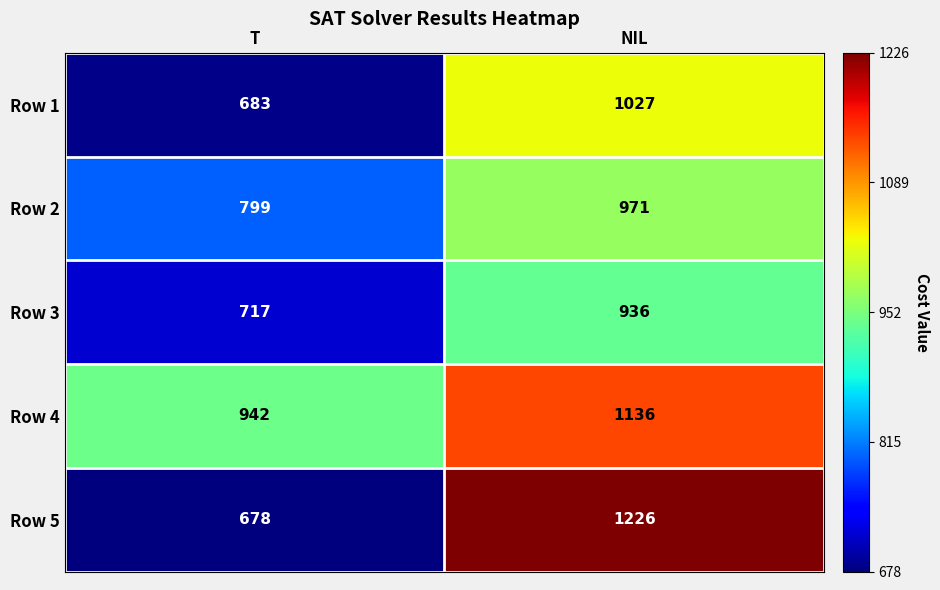

Where is Row 1 nearest to the value 855?

T